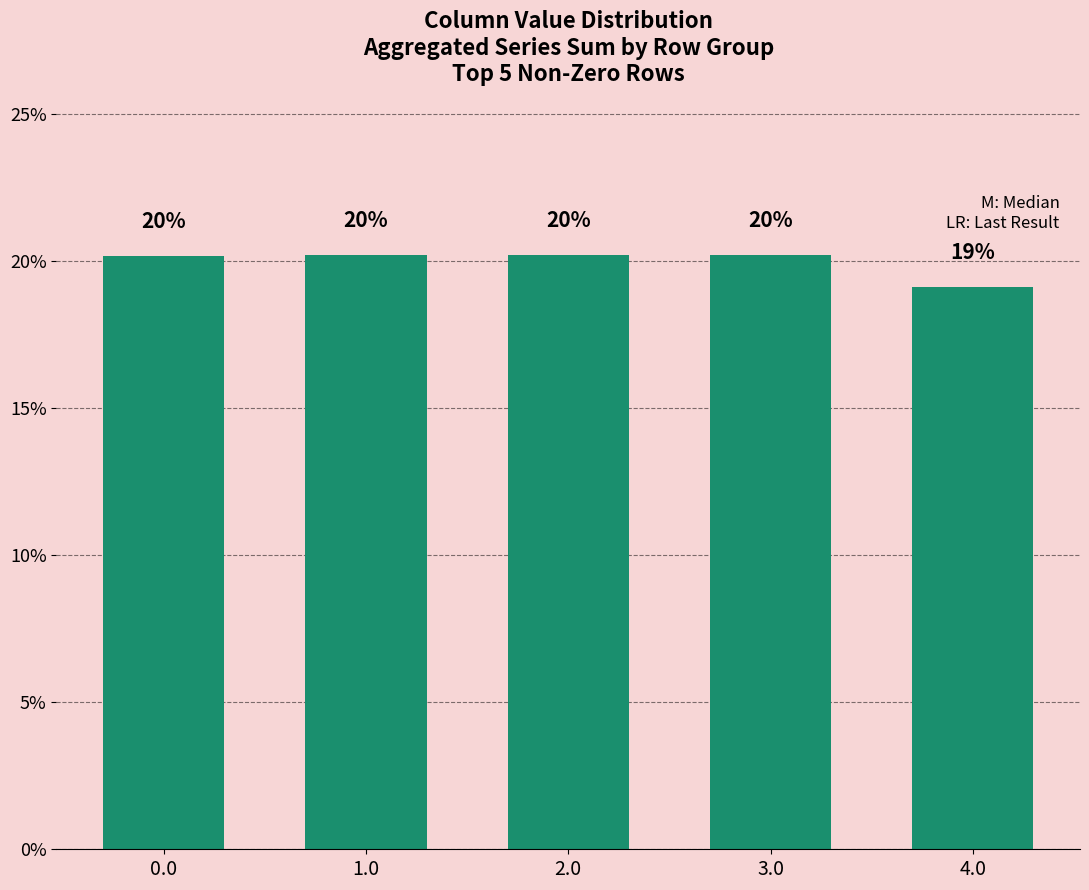

What is the difference between the second highest and minimum values?

1.1